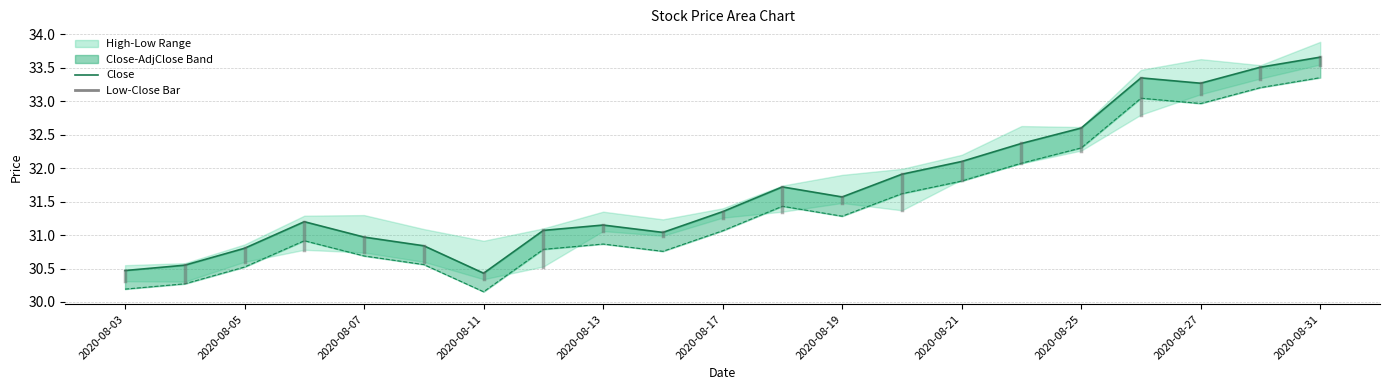

Reading left to right, list all the values displayed in this chart.

Close: 30.5	30.6	30.8	31.2	31.0	30.8	30.4	31.1	31.1	31.0	31.4	31.7	31.6	31.9	32.1	32.4	32.6	33.4	33.3	33.5	33.7
Adj Close: 30.2	30.3	30.5	30.9	30.7	30.6	30.2	30.8	30.9	30.8	31.1	31.4	31.3	31.6	31.8	32.1	32.3	33.0	33.0	33.2	33.4